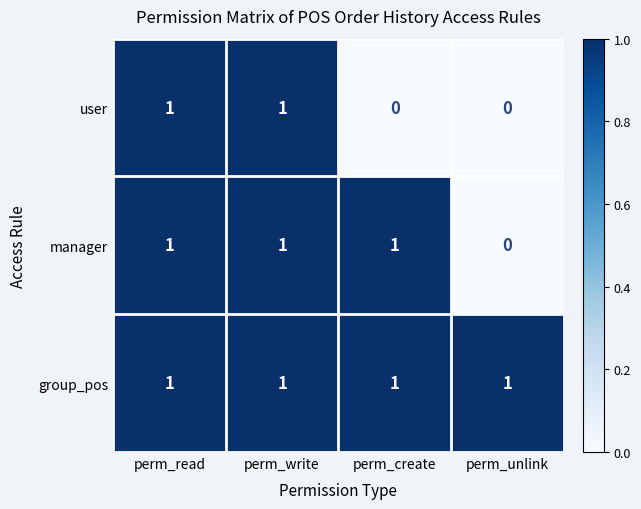

Rank the series by their average value, from highest to lowest.

group_pos, manager, user